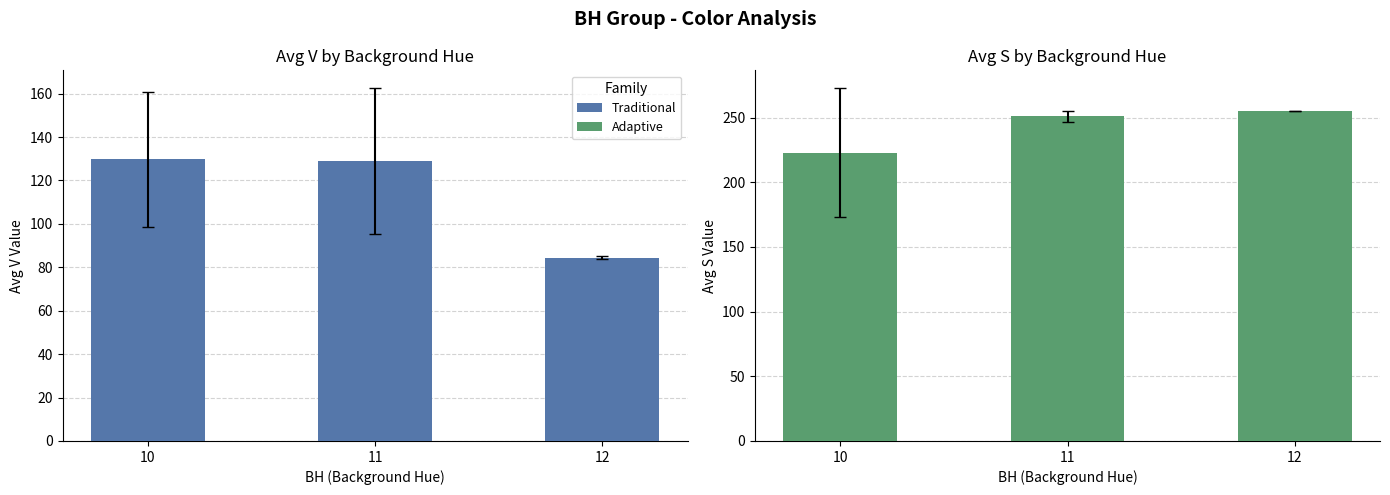

How many data points does each series have?

3